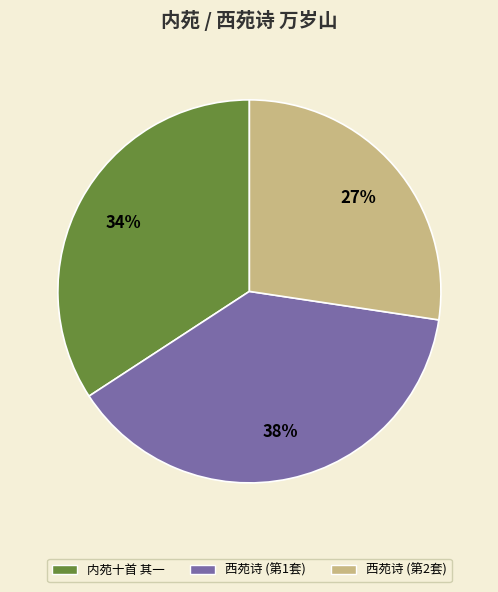

How many slices are in this pie chart?

3